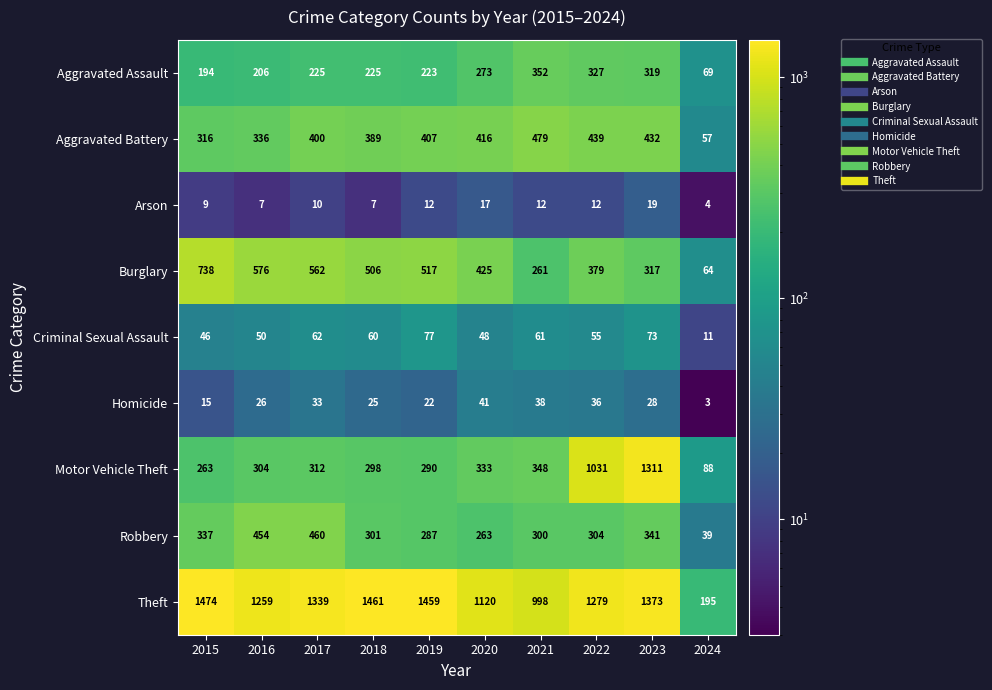

Which series changed the most between 2015 and 2019?

Burglary